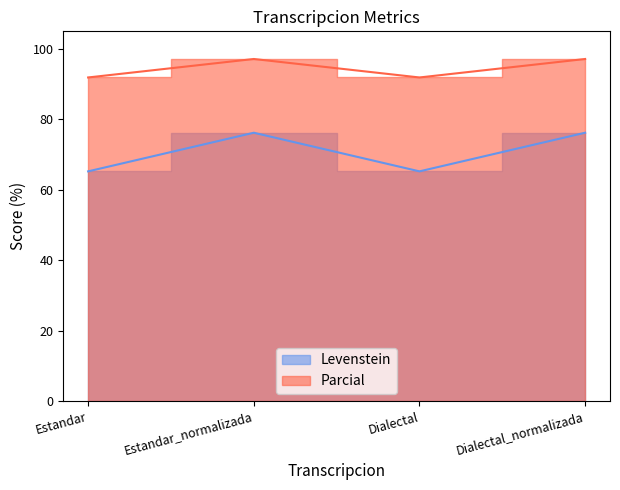

In Levenstein, how many points are higher than both neighbors (excluding endpoints)?

1